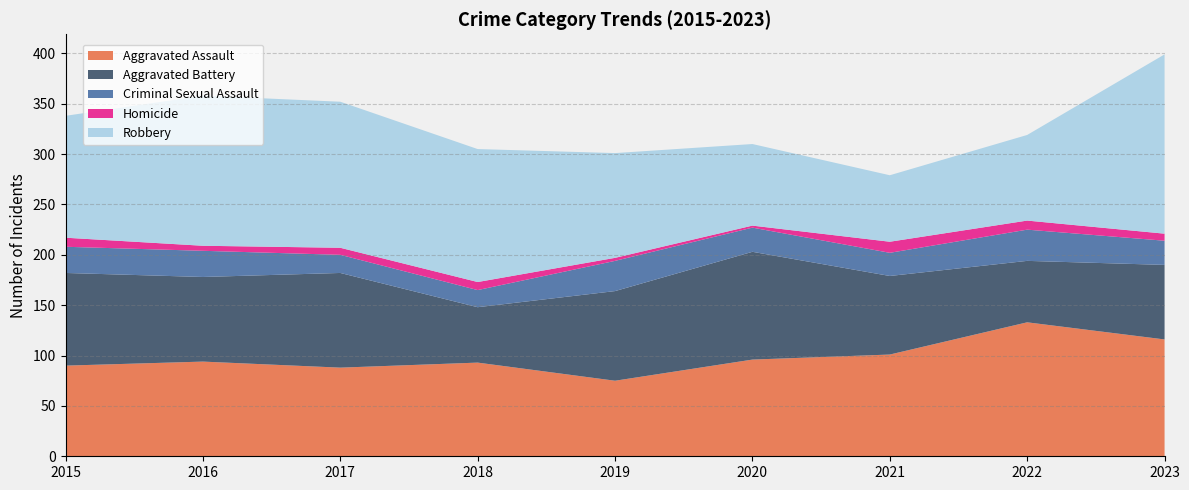

Reading right to left, list all the values displayed in this chart.

Aggravated Assault: 2023=116	2022=133	2021=101	2020=96	2019=75	2018=93	2017=88	2016=94	2015=90
Aggravated Battery: 2023=74	2022=61	2021=78	2020=107	2019=89	2018=55	2017=94	2016=84	2015=92
Criminal Sexual Assault: 2023=24	2022=31	2021=23	2020=24	2019=30	2018=17	2017=18	2016=26	2015=26
Homicide: 2023=7	2022=9	2021=11	2020=2	2019=3	2018=8	2017=7	2016=5	2015=9
Robbery: 2023=178	2022=85	2021=66	2020=81	2019=104	2018=132	2017=145	2016=149	2015=121